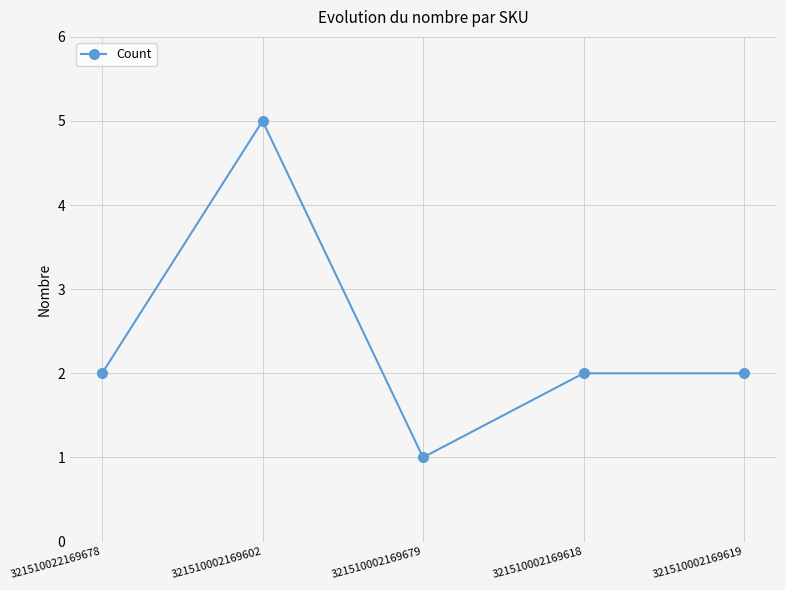

Which has a higher value, 321510002169679 or 321510002169618?

321510002169618